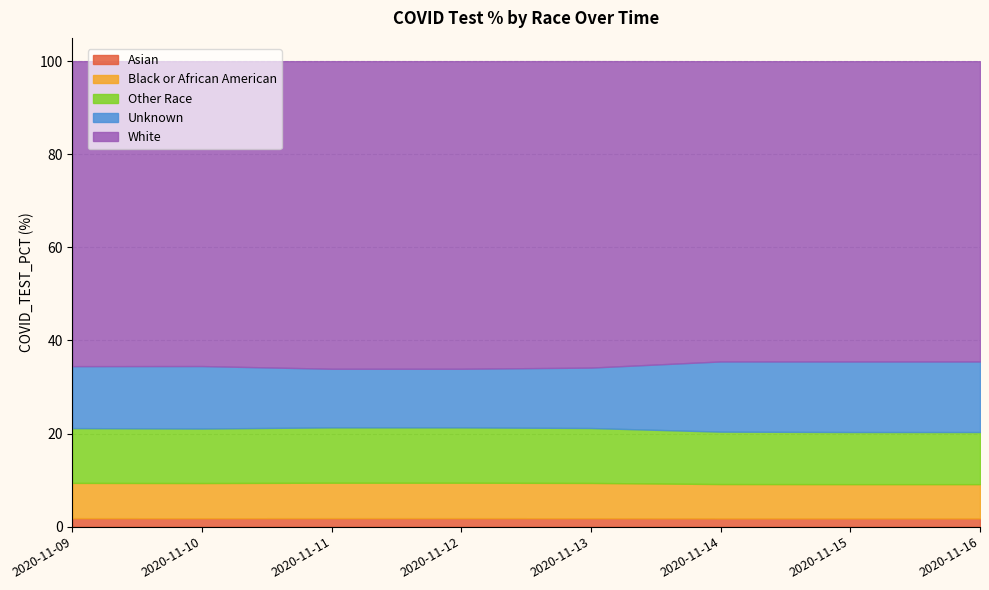

How many lines are shown in the chart?

5